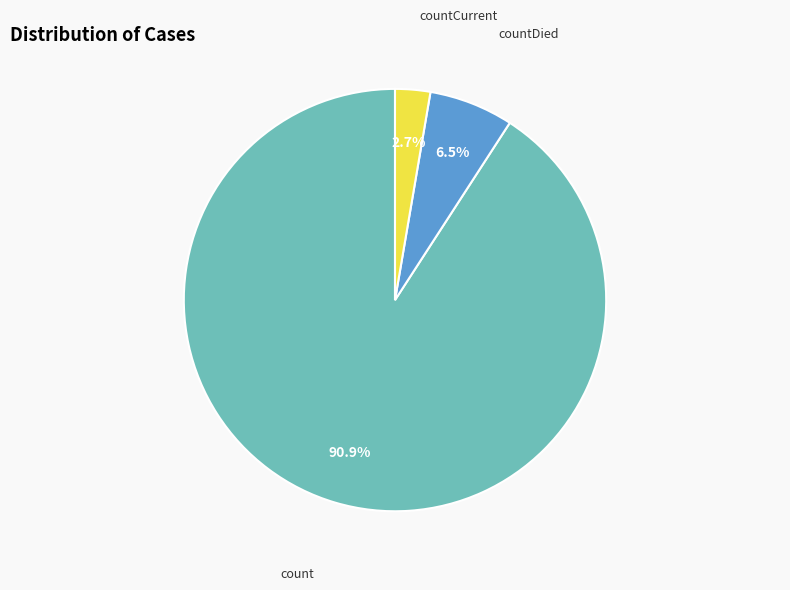

Rank the categories by value from highest to lowest.

count, countDied, countCurrent